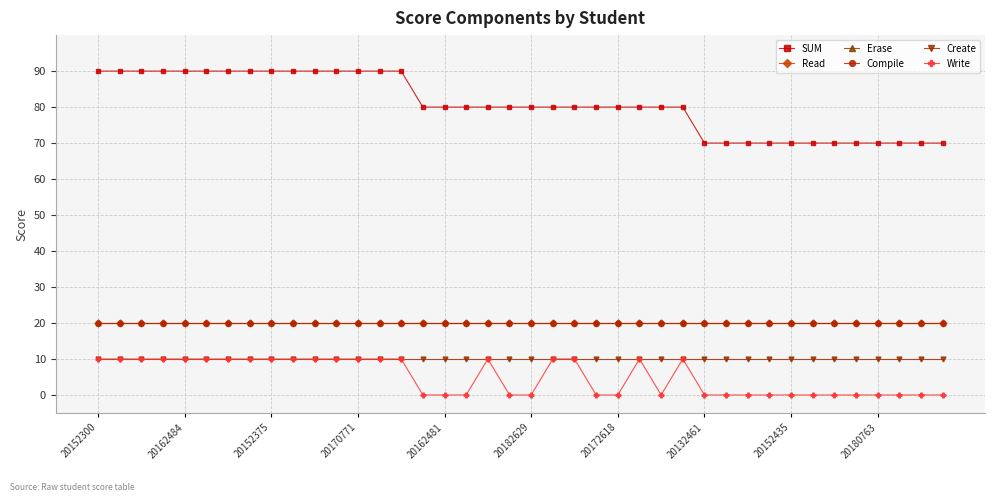

Which series has the widest spread of values?

SUM